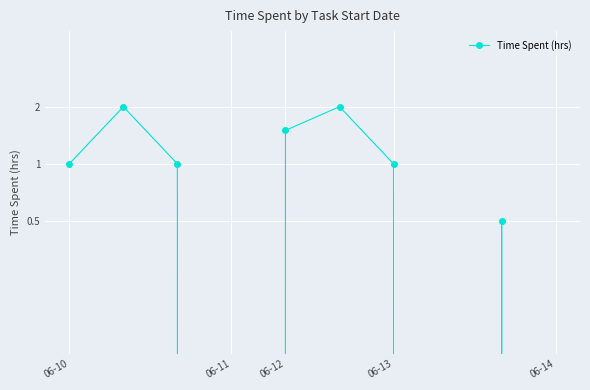

What is the sum of all values?

9.0